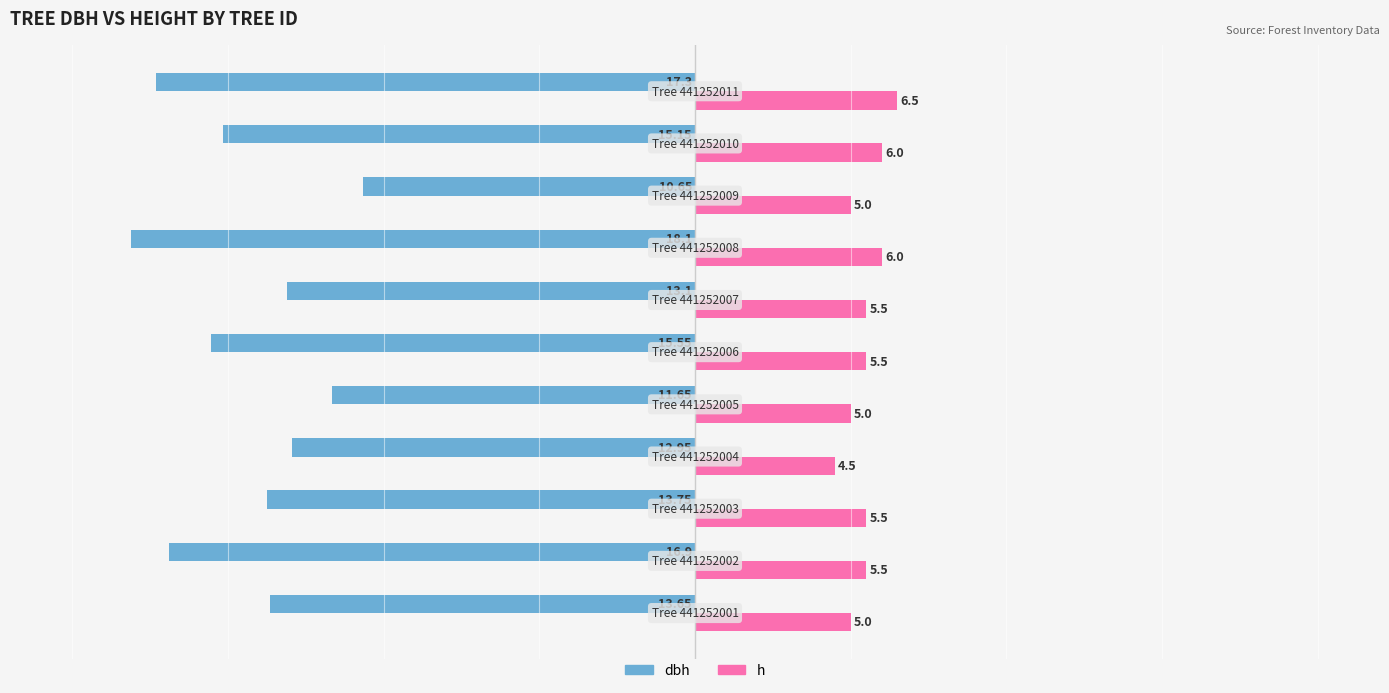

What is the difference between the maximum and minimum values in the h series?

2.0